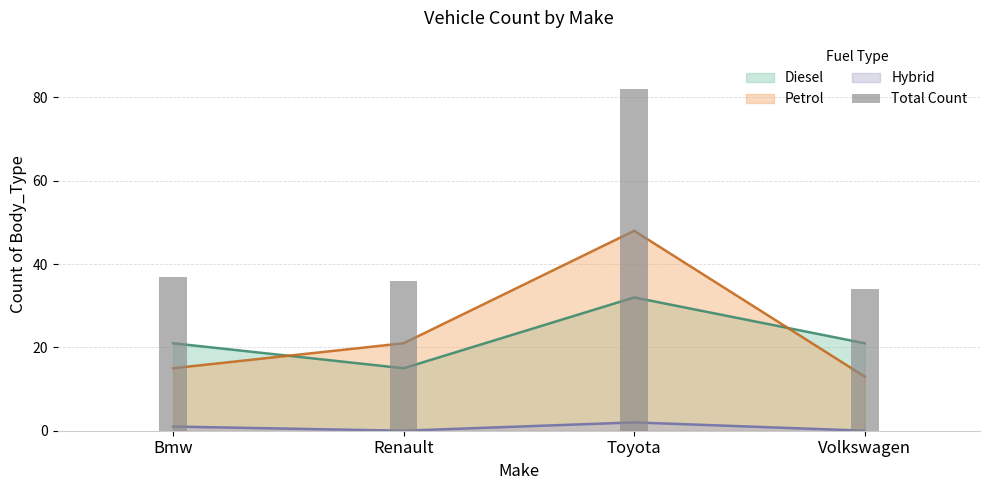

The chart shows a value of 34 at Volkswagen. True or false?

True